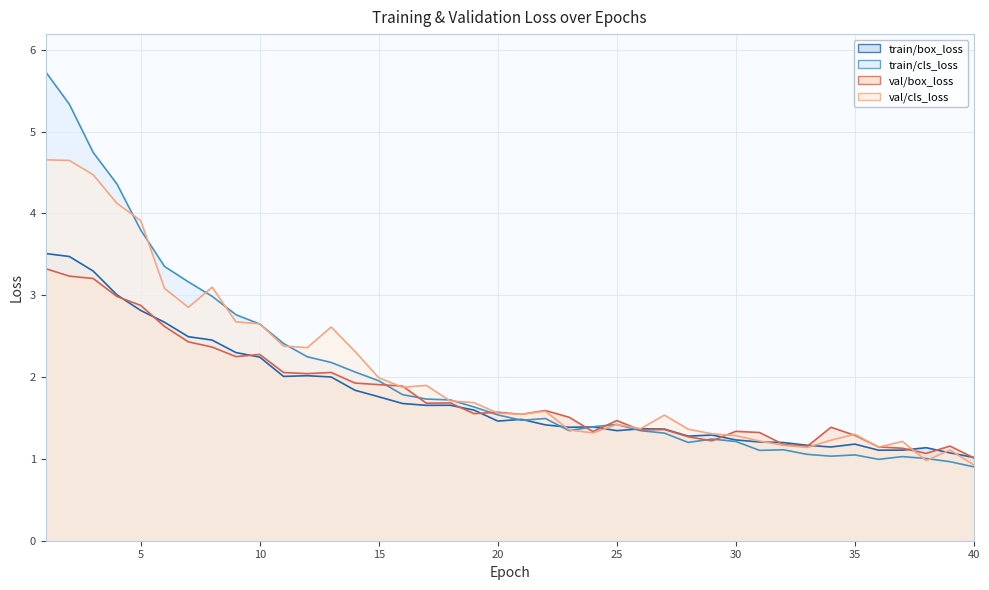

In val/cls_loss, how many points are higher than both neighbors (excluding endpoints)?

9